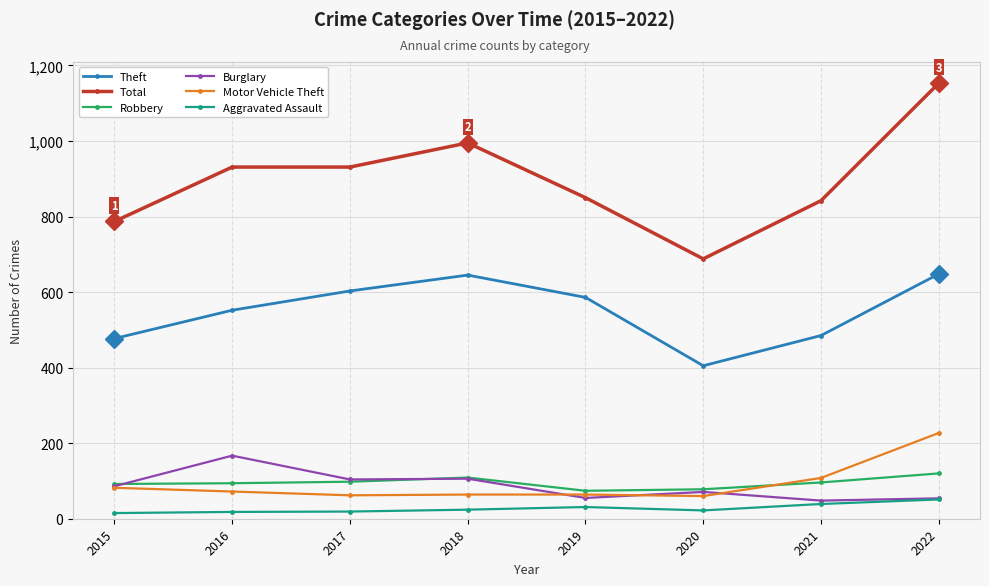

How many data points does each series have?

8